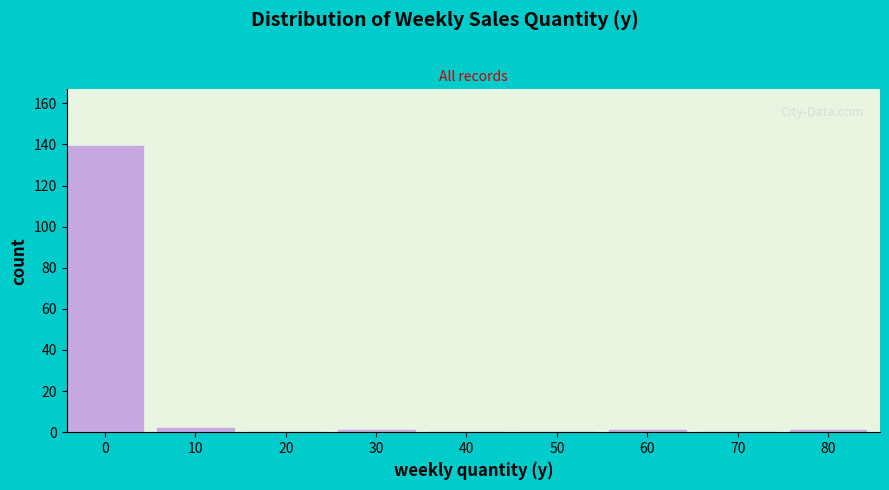

Reading left to right, transcribe all the data shown in this chart.

0=139	10=2	20=0	30=1	40=0	50=0	60=1	70=0	80=1